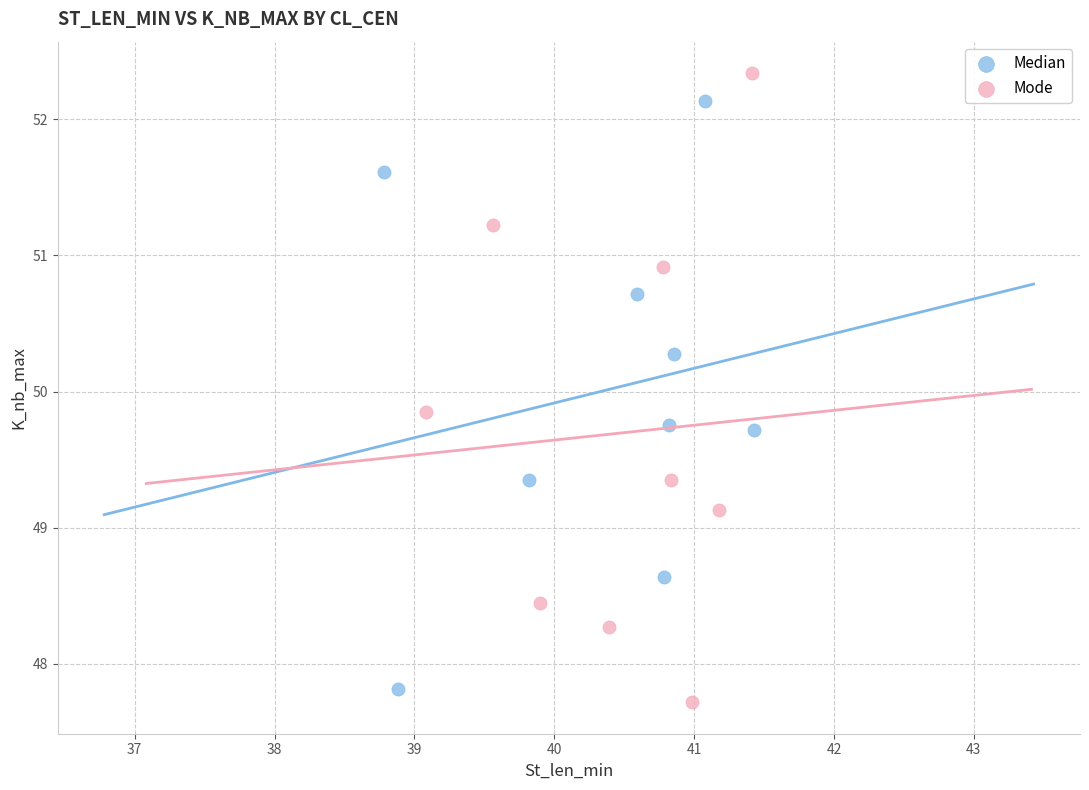

Which series reaches the maximum Y coordinate?

Mode